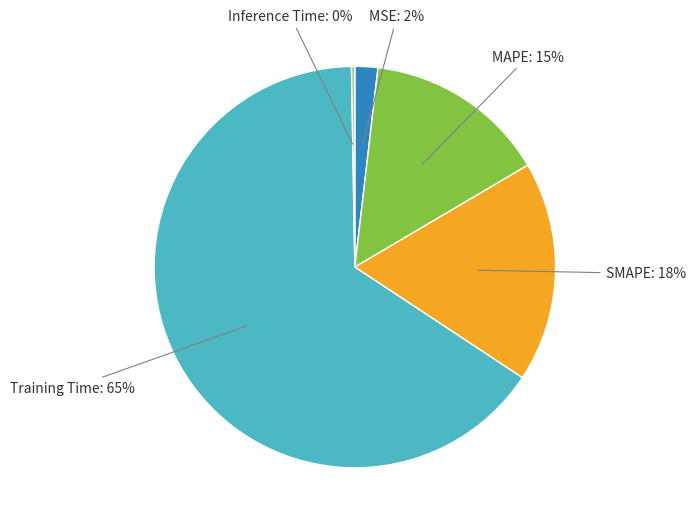

Is there a majority slice in this chart?

Yes